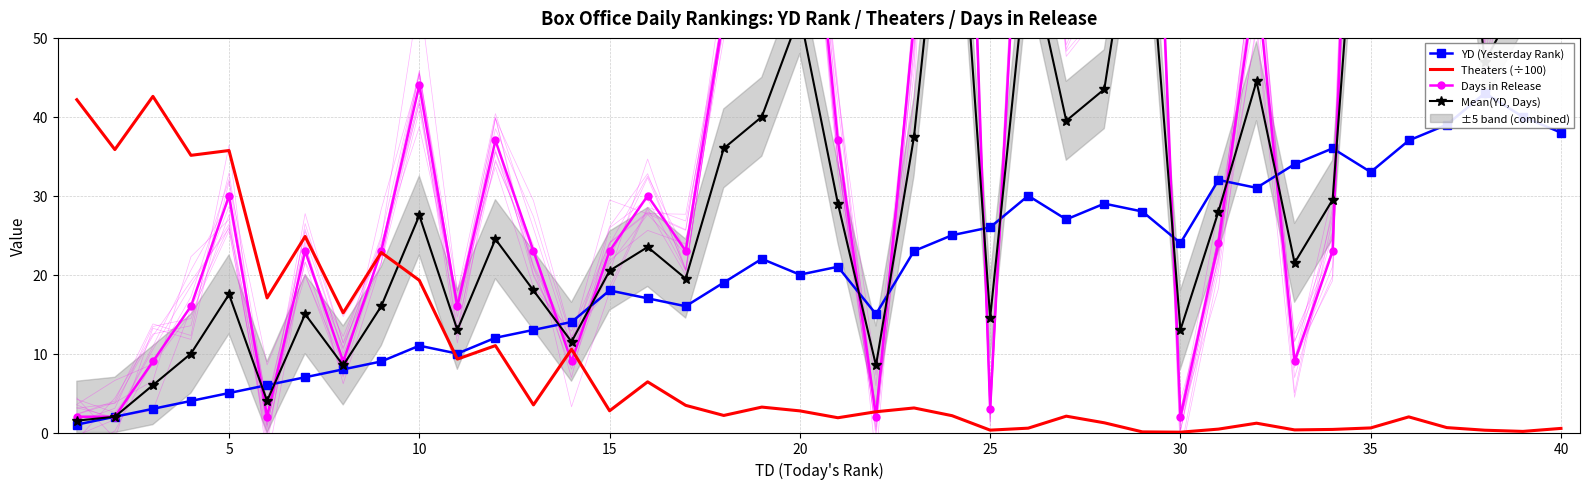

The value of Theaters (÷100) at 10 is 19.3. True or false?

True